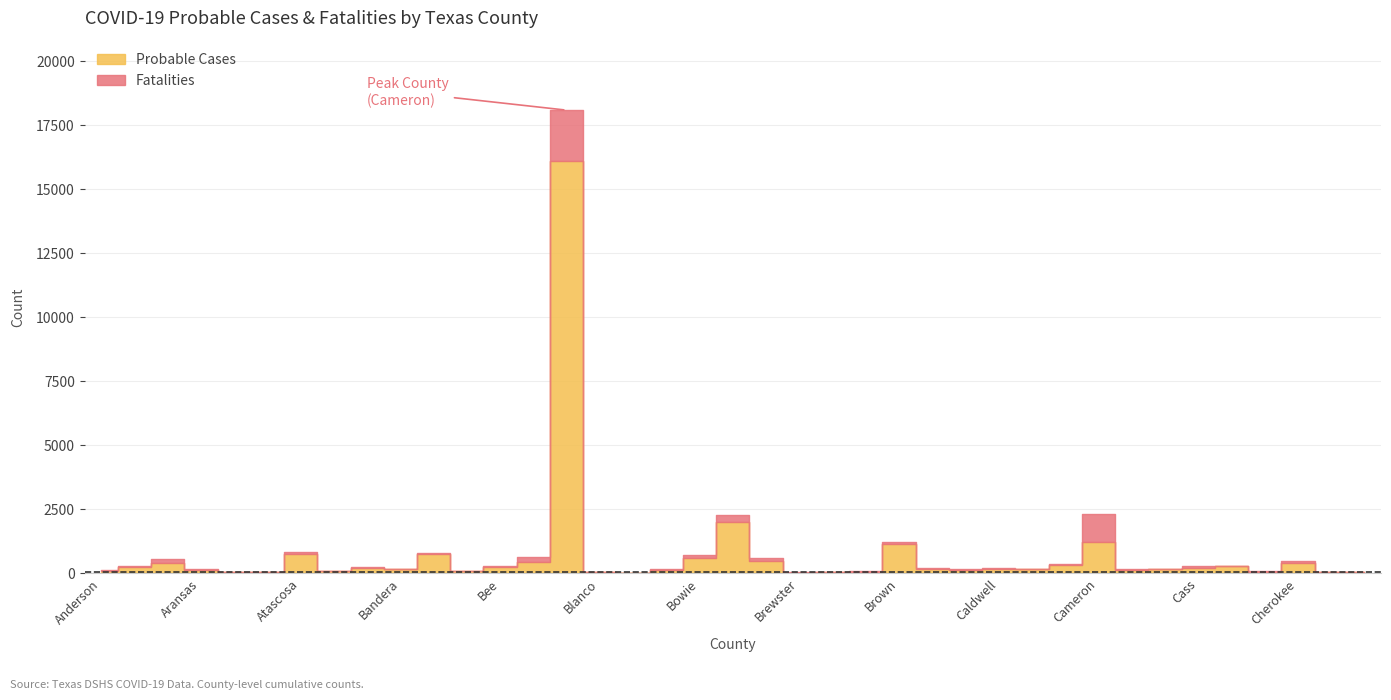

Rank the categories by Fatalities value from highest to lowest.

Bexar, Cameron, Brazoria, Bell, Angelina, Brazos, Bowie, Cherokee, Atascosa, Brown, Anderson, Cass, Caldwell, Bastrop, Bee, Andrews, Burnet, Brooks, Camp, Aransas, Castro, Callahan, Bosque, Burleson, Bailey, Austin, Bandera, Chambers, Calhoun, Childress, Brewster, Carson, Clay, Blanco, Baylor, Archer, Armstrong, Briscoe, Borden